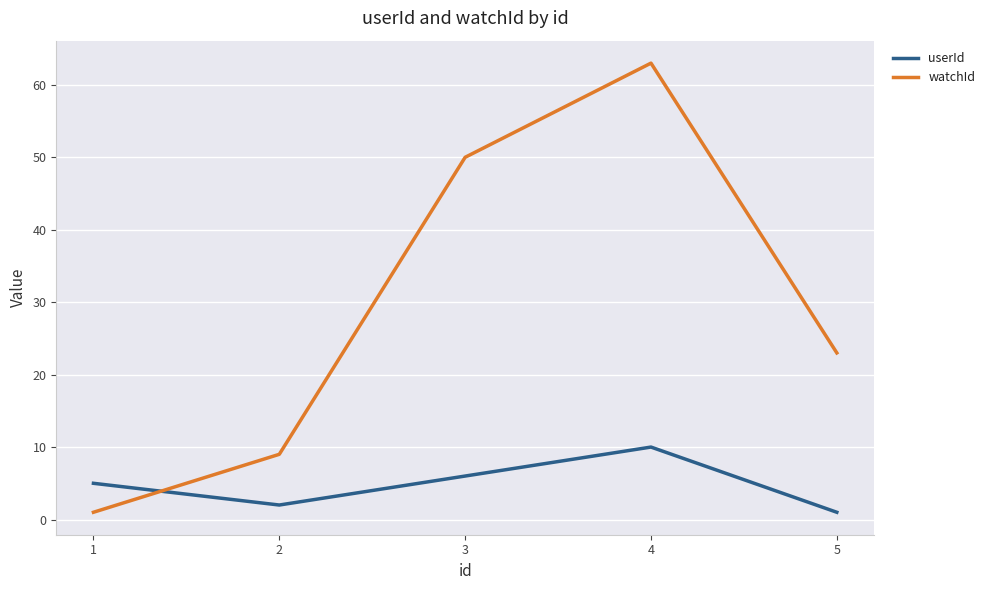

List the labels in order of userId value, largest first.

4, 3, 1, 2, 5